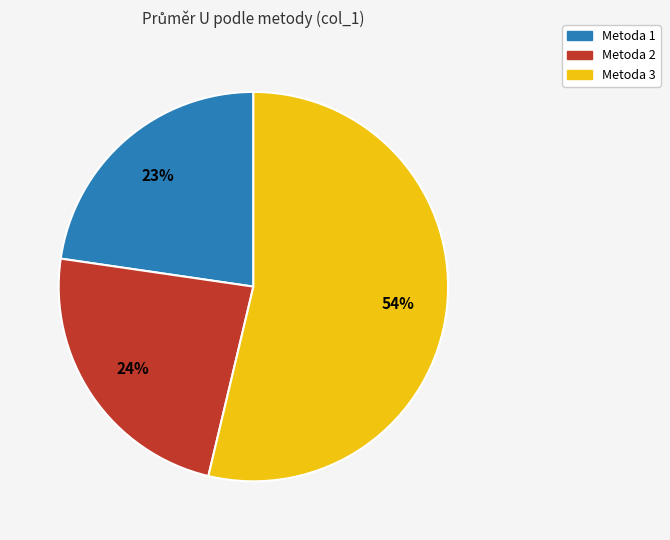

Between Metoda 2 and Metoda 1, which is larger?

Metoda 2